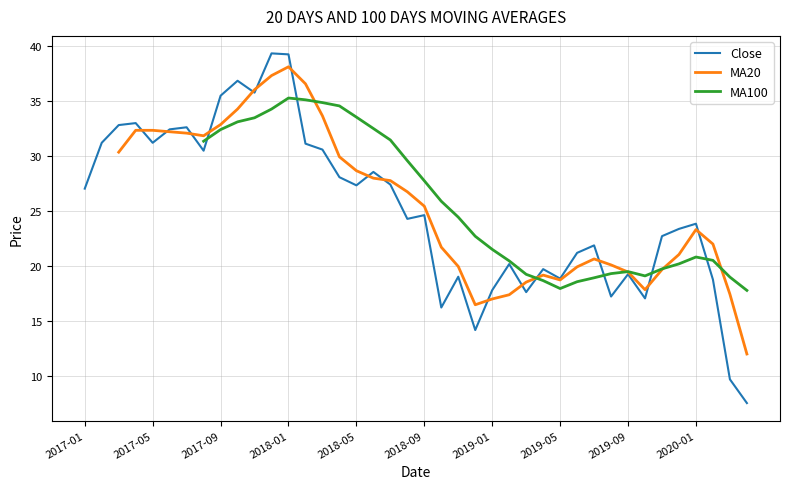

What is the lowest value of the Close series?

7.6